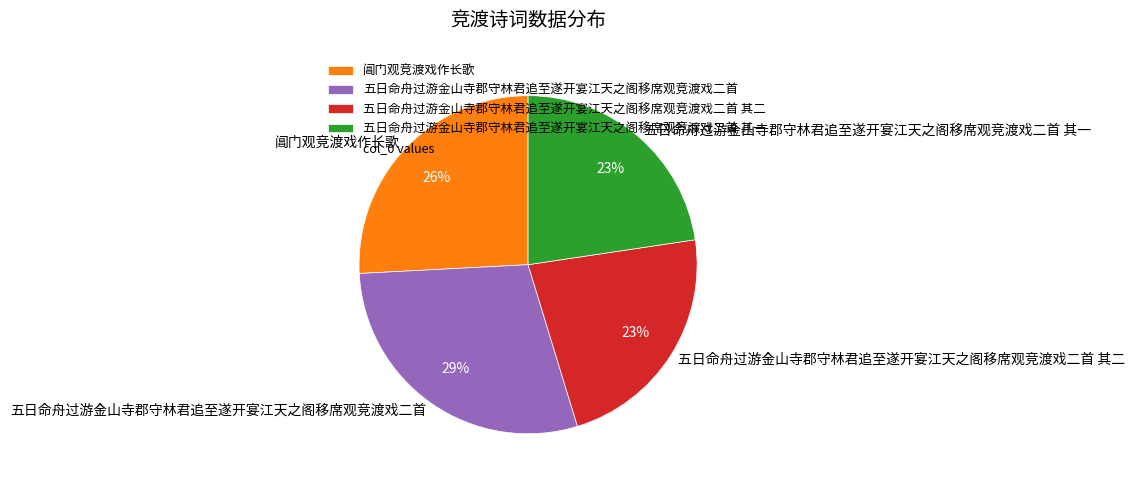

Is there a majority slice in this chart?

No